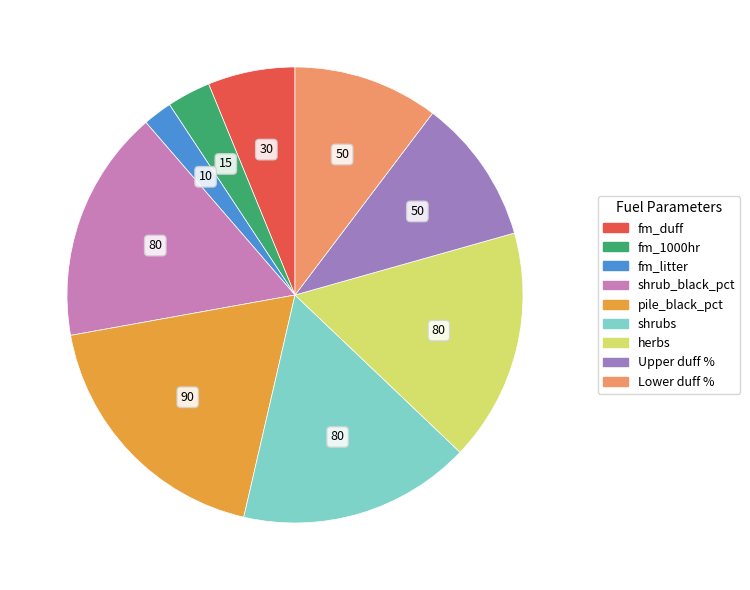

Is pile_black_pct the majority of the pie?

No